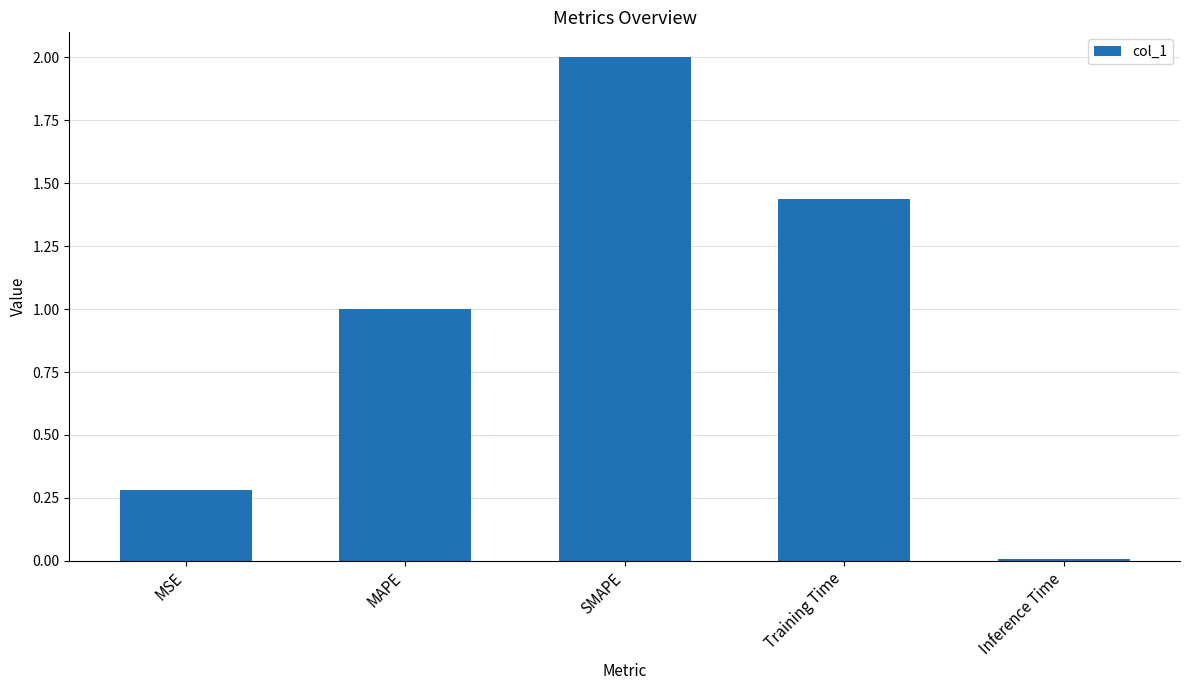

Which has a higher value, Training Time or MAPE?

Training Time